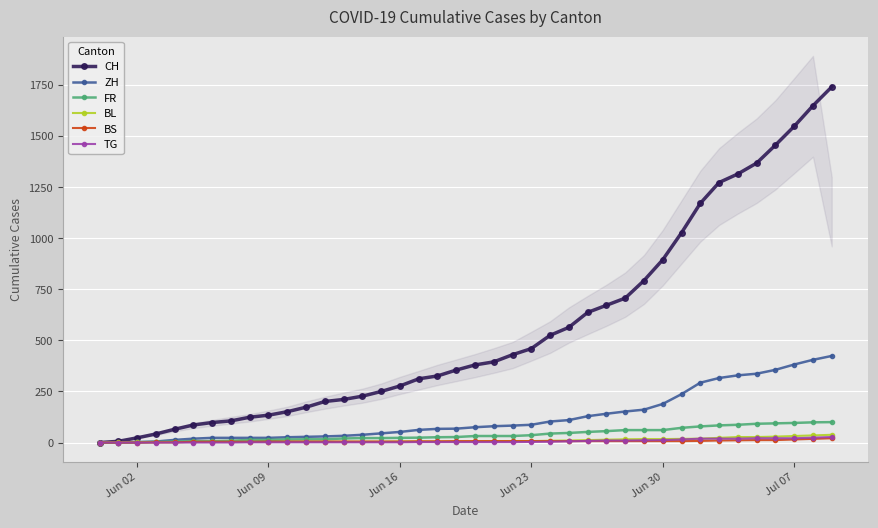

What is the highest value of the FR series?

100